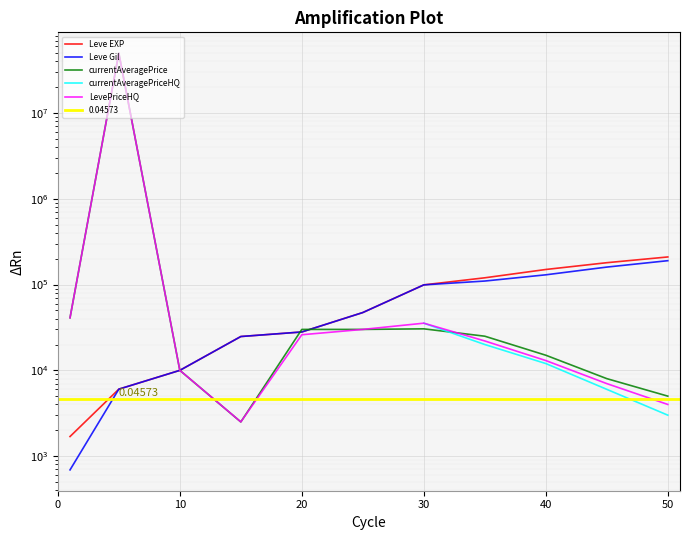

Is the value of Leve EXP at 20 greater than the value of currentAveragePrice at 9?

Yes